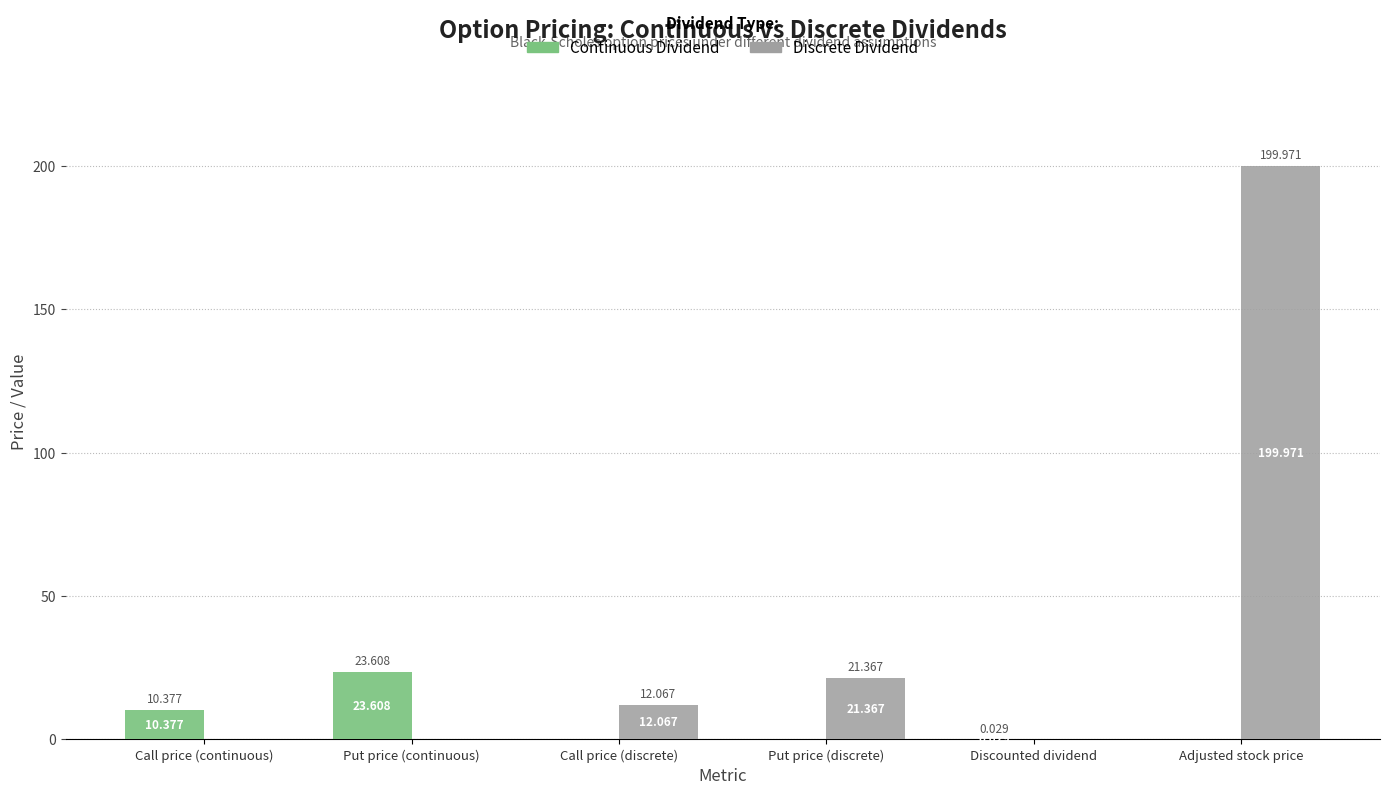

True or false: Discrete Dividend has a value of -110.4 at Call price (continuous).

False